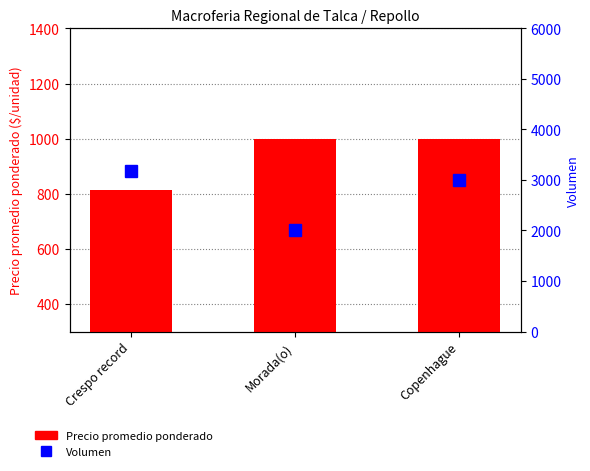

List the series in order of their overall mean, highest first.

Volumen, Precio promedio ponderado